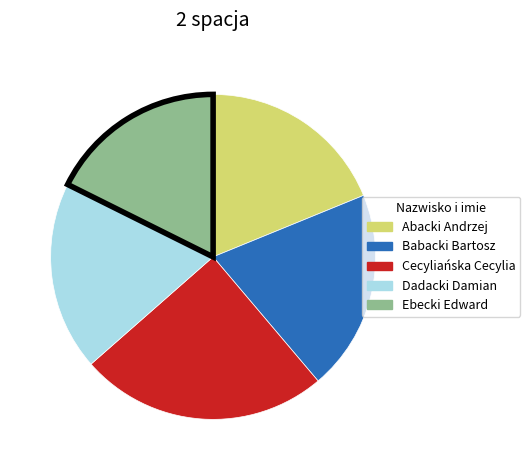

Approximately how many times larger is the value at Babacki Bartosz compared to Cecyliańska Cecylia?

0.8